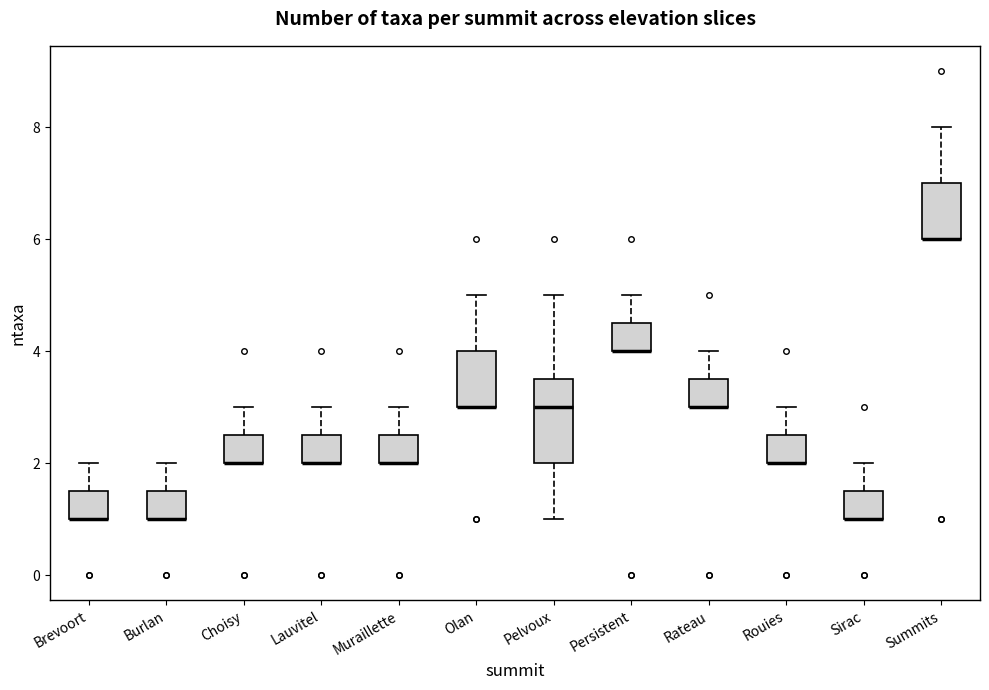

Reading left to right, transcribe this box plot: for each box, give where its median line is, the range the box spans, and where its two whiskers end, as read against the y-axis. The values are not printed on the chart, so give them approximately, as read against the axis.

Brevoort: median 1.0 (drawn on the box's lower edge), box 1.0 to 1.6, whiskers 1.0 to 2.0
Burlan: median 1.0 (drawn on the box's lower edge), box 1.0 to 1.6, whiskers 1.0 to 2.0
Choisy: median 2.0 (drawn on the box's lower edge), box 2.0 to 2.6, whiskers 2.0 to 3.0
Lauvitel: median 2.0 (drawn on the box's lower edge), box 2.0 to 2.6, whiskers 2.0 to 3.0
Muraillette: median 2.0 (drawn on the box's lower edge), box 2.0 to 2.6, whiskers 2.0 to 3.0
Olan: median 3.0 (drawn on the box's lower edge), box 3.0 to 4.0, whiskers 3.0 to 5.0
Pelvoux: median 3.0, box 2.0 to 3.6, whiskers 1.0 to 5.0
Persistent: median 4.0 (drawn on the box's lower edge), box 4.0 to 4.6, whiskers 4.0 to 5.0
Rateau: median 3.0 (drawn on the box's lower edge), box 3.0 to 3.6, whiskers 3.0 to 4.0
Rouies: median 2.0 (drawn on the box's lower edge), box 2.0 to 2.6, whiskers 2.0 to 3.0
Sirac: median 1.0 (drawn on the box's lower edge), box 1.0 to 1.6, whiskers 1.0 to 2.0
Summits: median 6.0 (drawn on the box's lower edge), box 6.0 to 7.0, whiskers 6.0 to 8.0